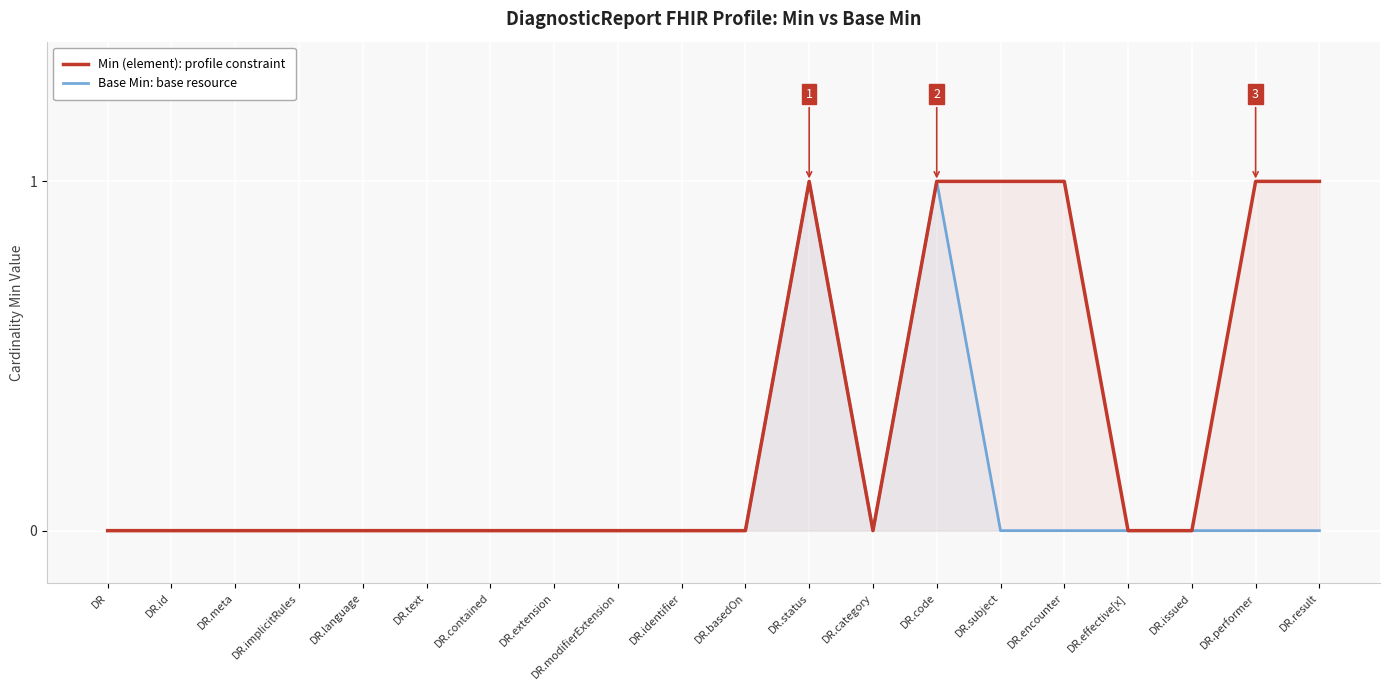

Reading left to right, list all the values displayed in this chart.

Min (element): profile constraint: 0	0	0	0	0	0	0	0	0	0	0	1	0	1	1	1	0	0	1	1
Base Min: base resource: 0	0	0	0	0	0	0	0	0	0	0	1	0	1	0	0	0	0	0	0